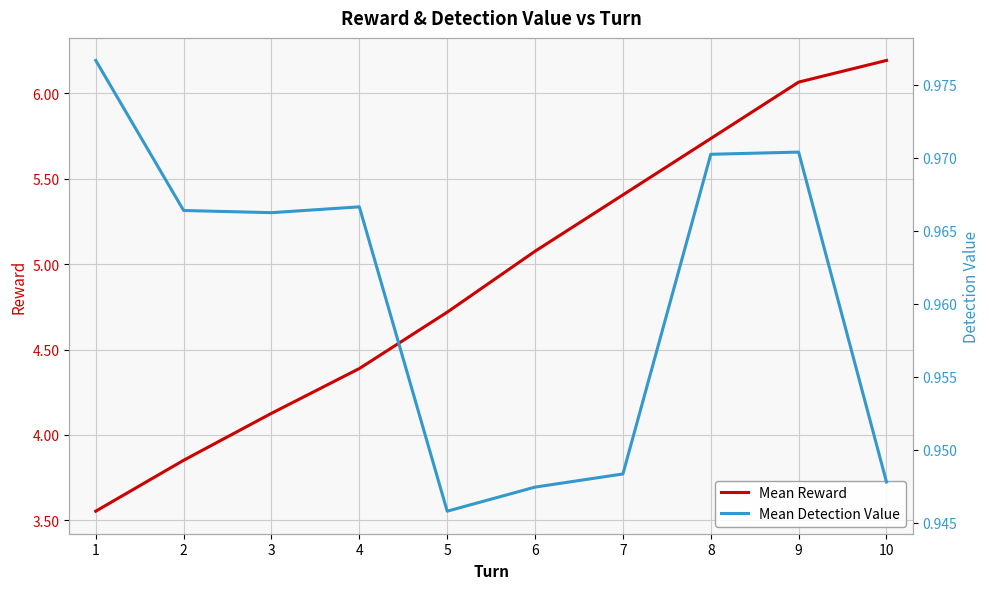

Is the value of Mean Reward at 8 greater than the value of Mean Detection Value at 2?

Yes